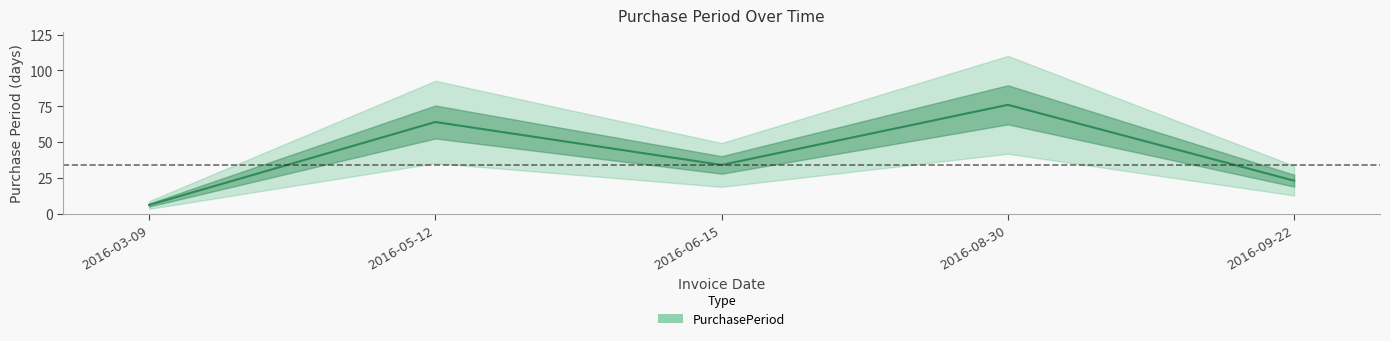

Read the value at 2016-09-22, to the nearest 5.

25